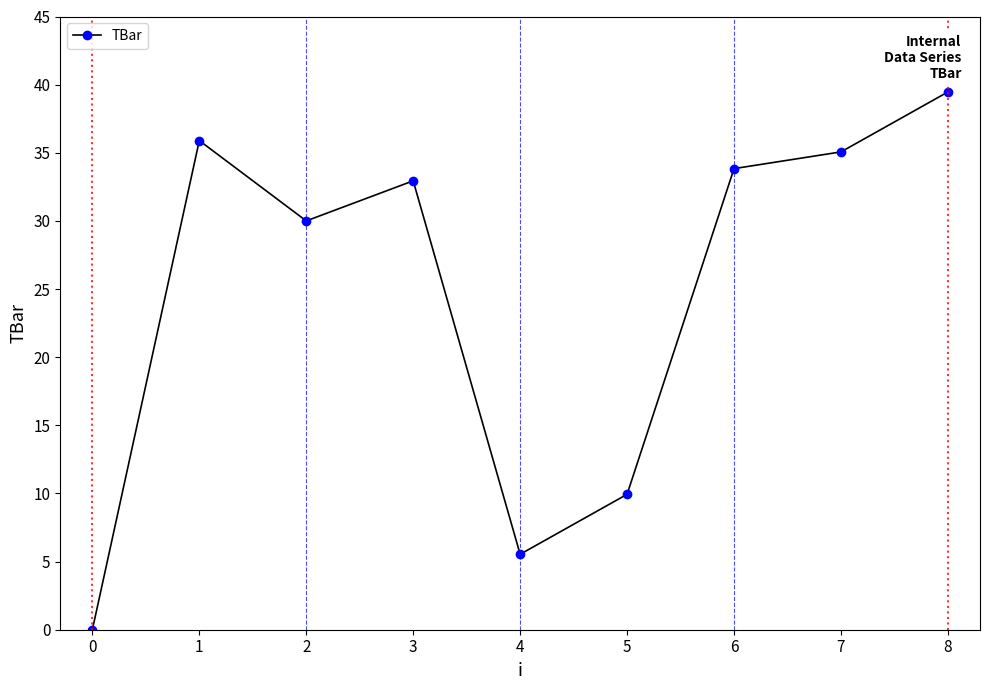

The value at 1 is 14.4. True or false?

False